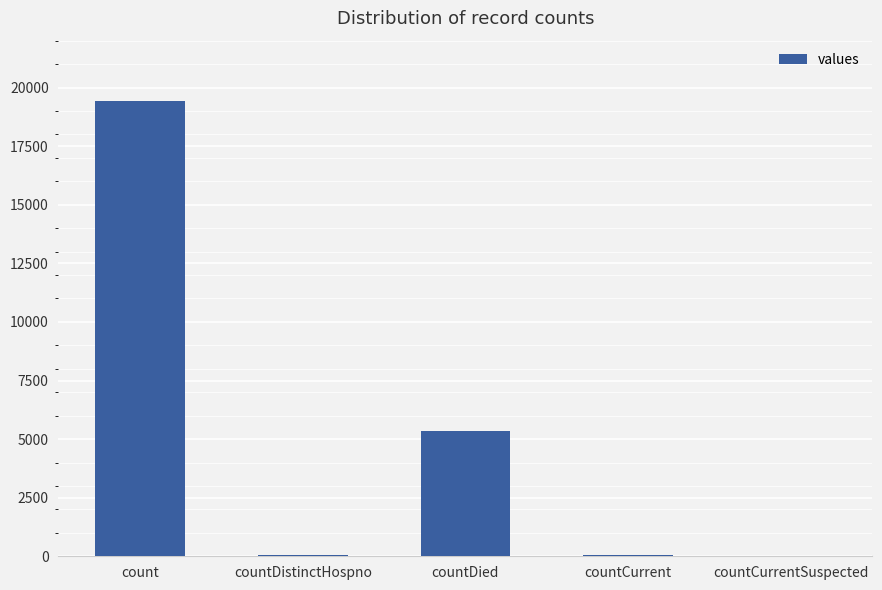

At which label is the value closest to 9710?

countDied